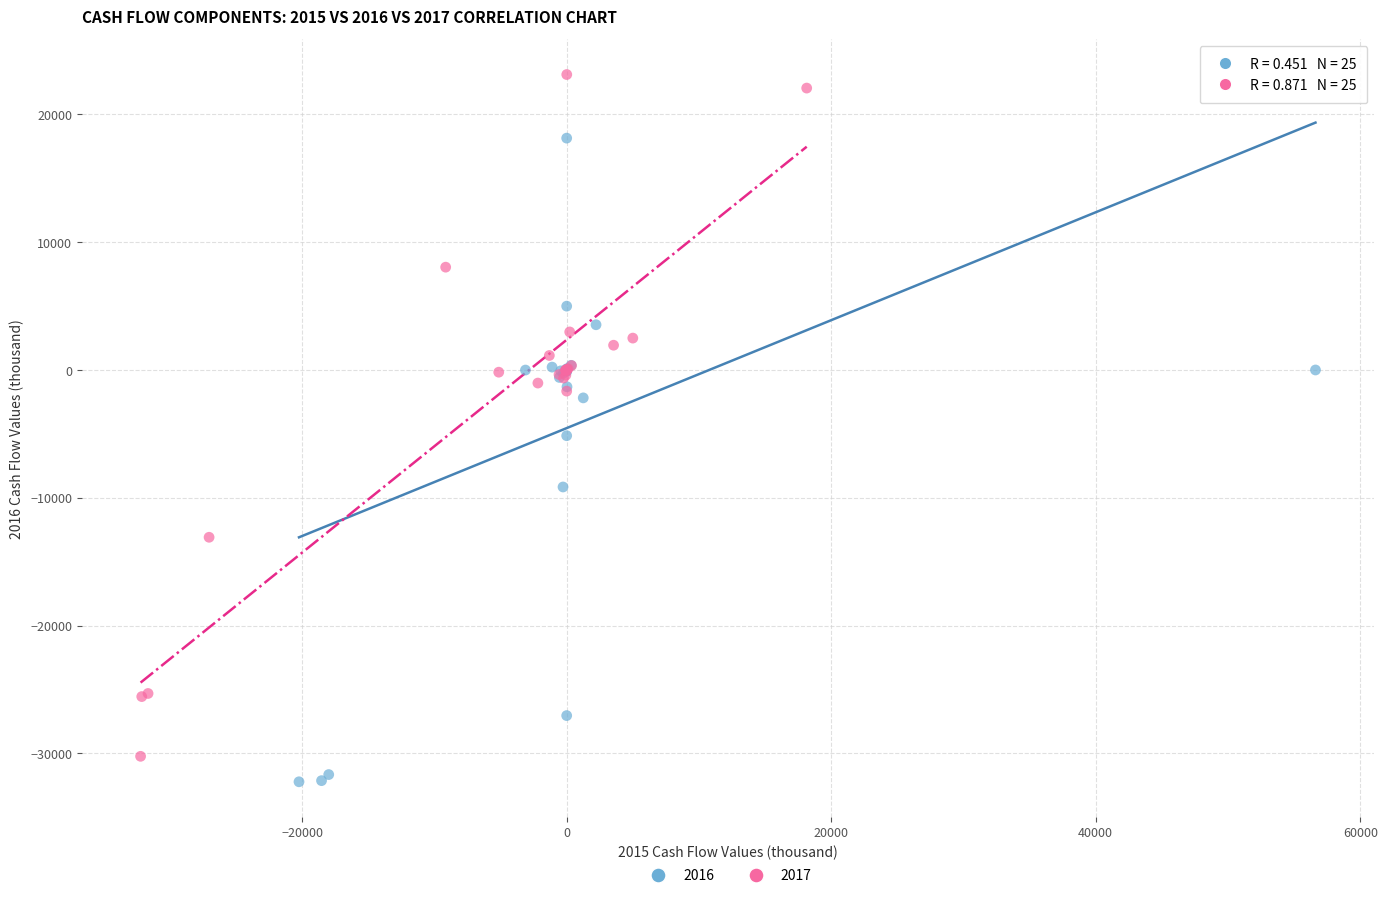

What are all the series names shown in the legend?

2016, 2017